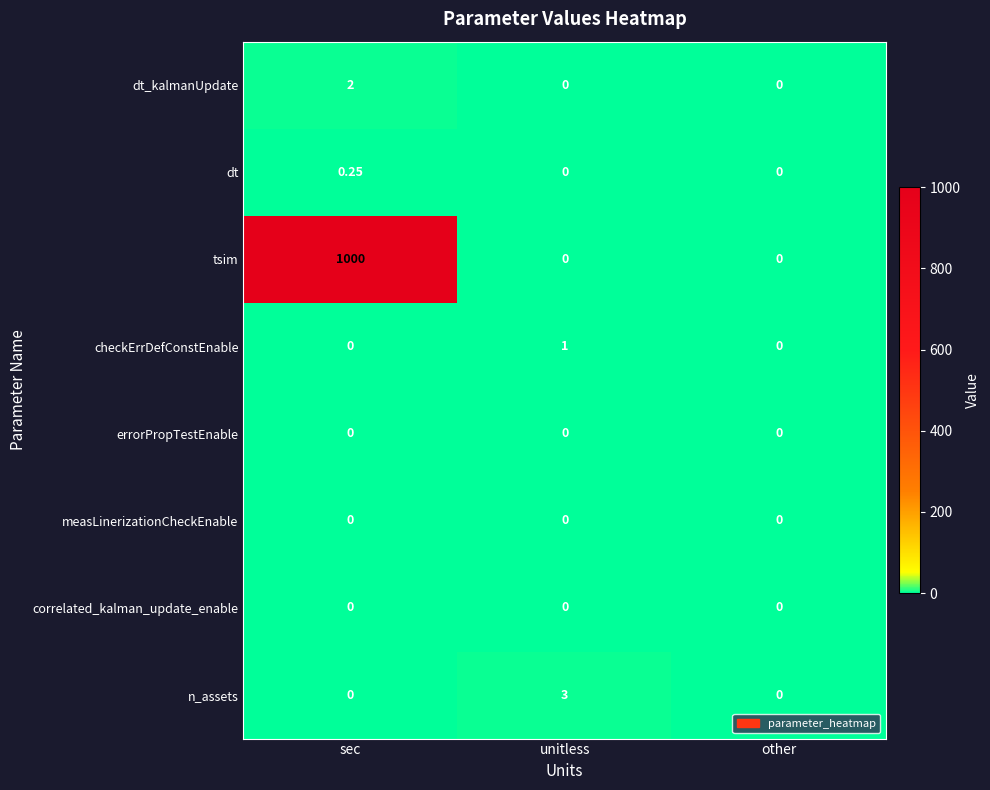

Which series has the largest total across all categories?

tsim